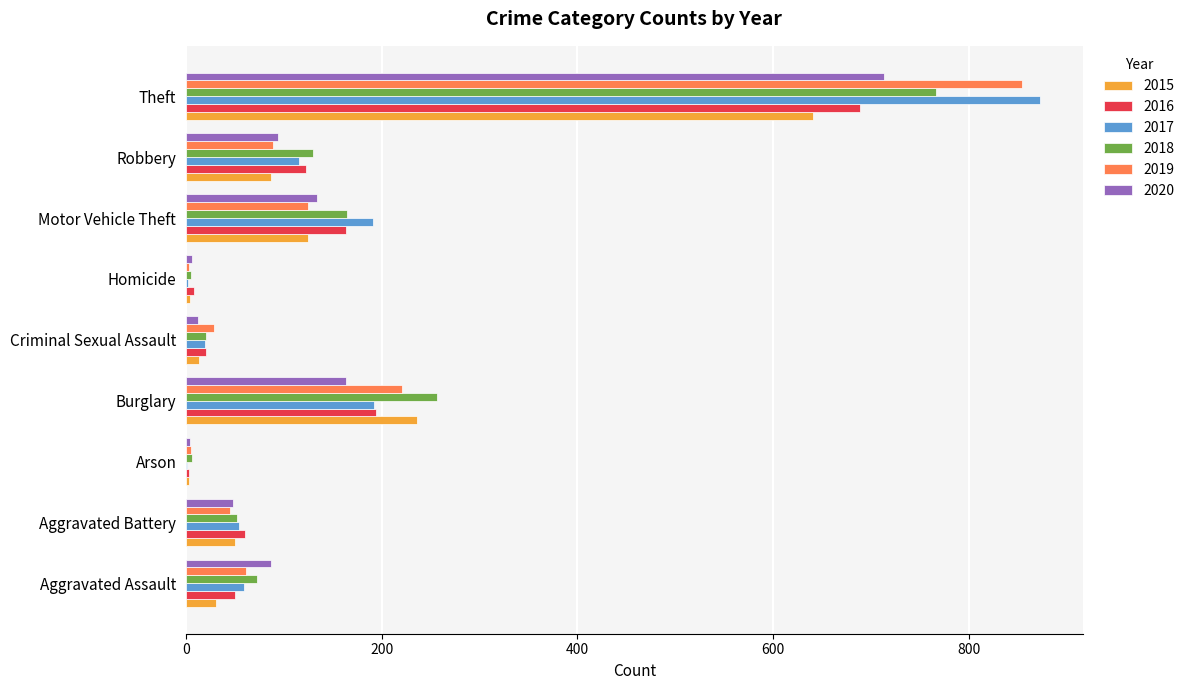

True or false: 2020 has a value of 94 at Robbery.

True